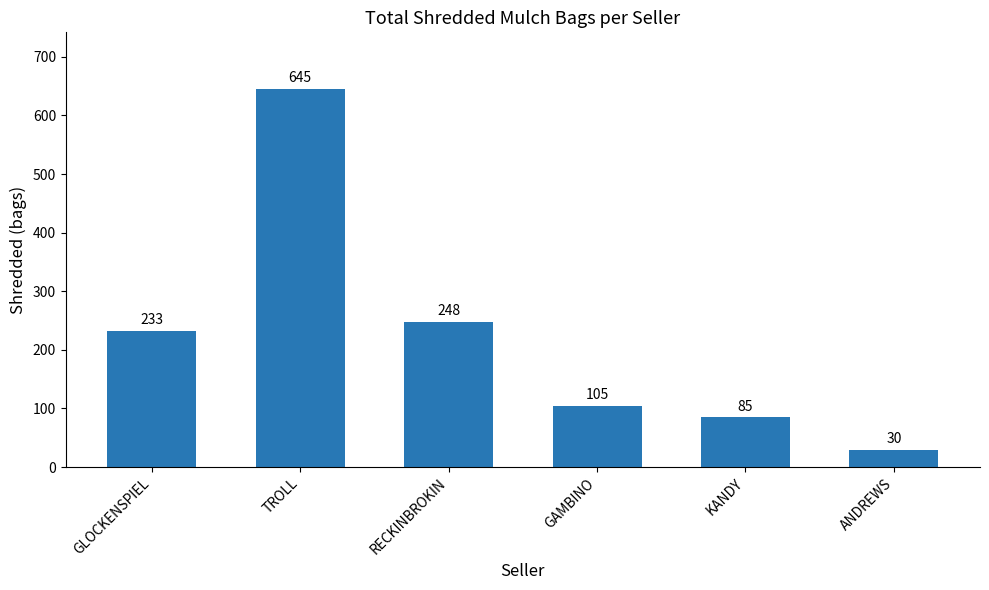

What is the ratio of the value at GLOCKENSPIEL to the value at KANDY?

2.7